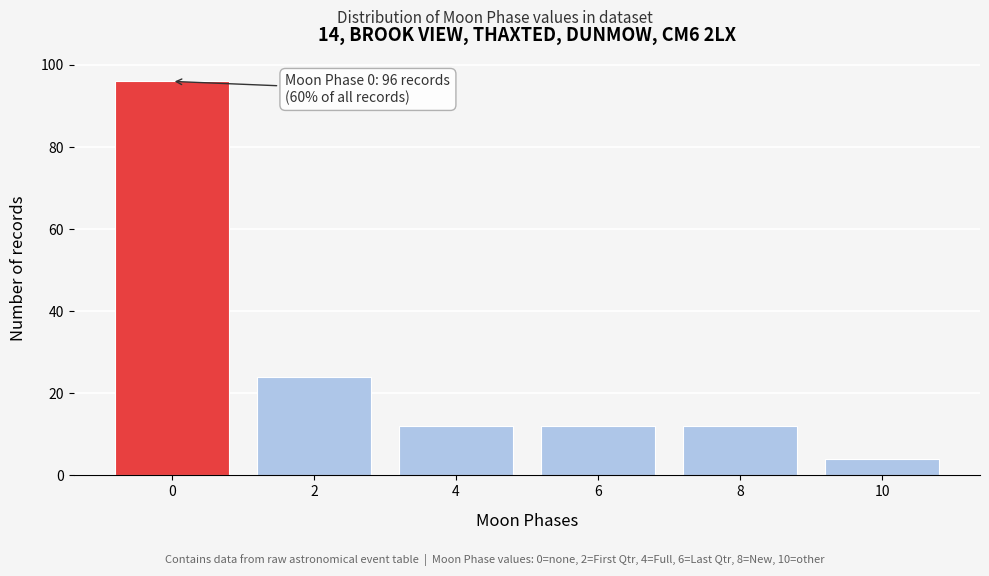

Reading left to right, transcribe all the data shown in this chart.

96	24	12	12	12	4